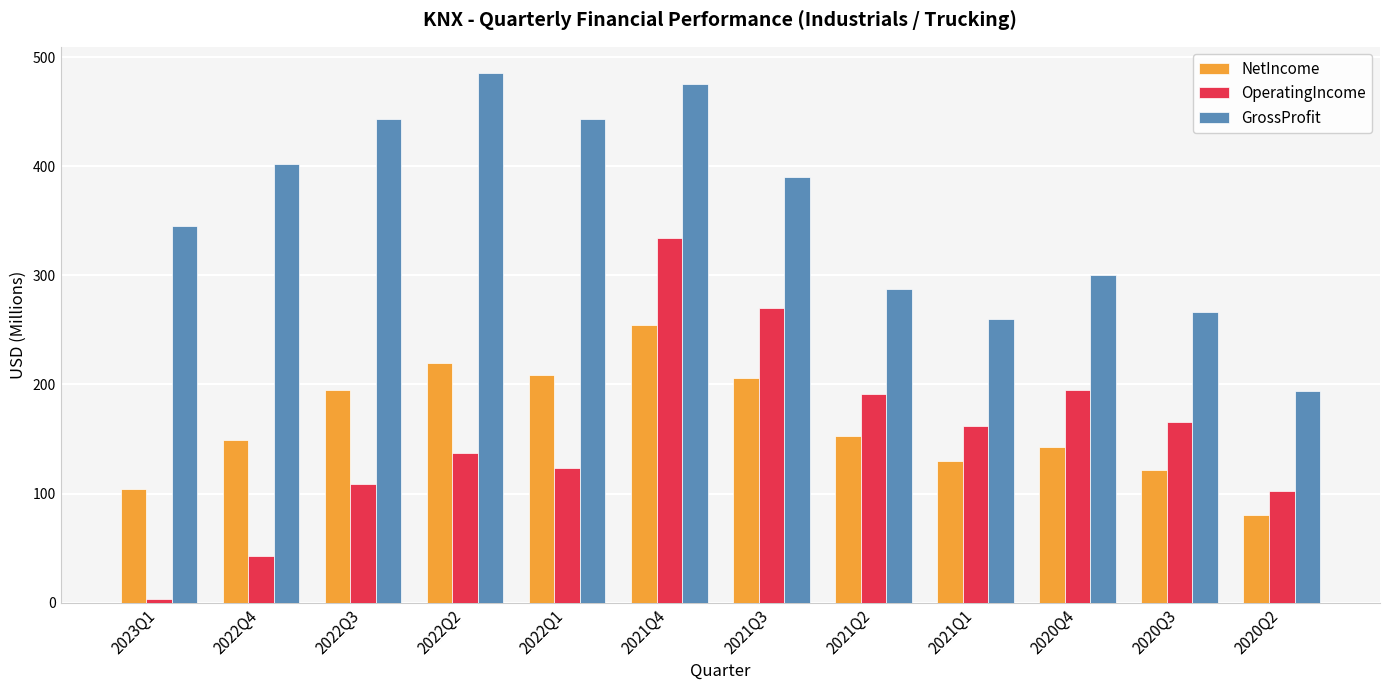

Is it true that GrossProfit equals 266.9 at 2020Q3?

True